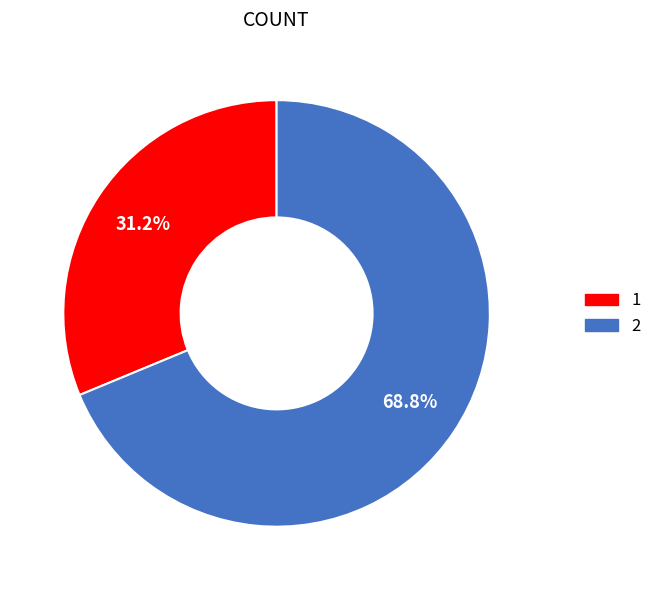

Is the sum of 2 and 1 greater than half?

Yes